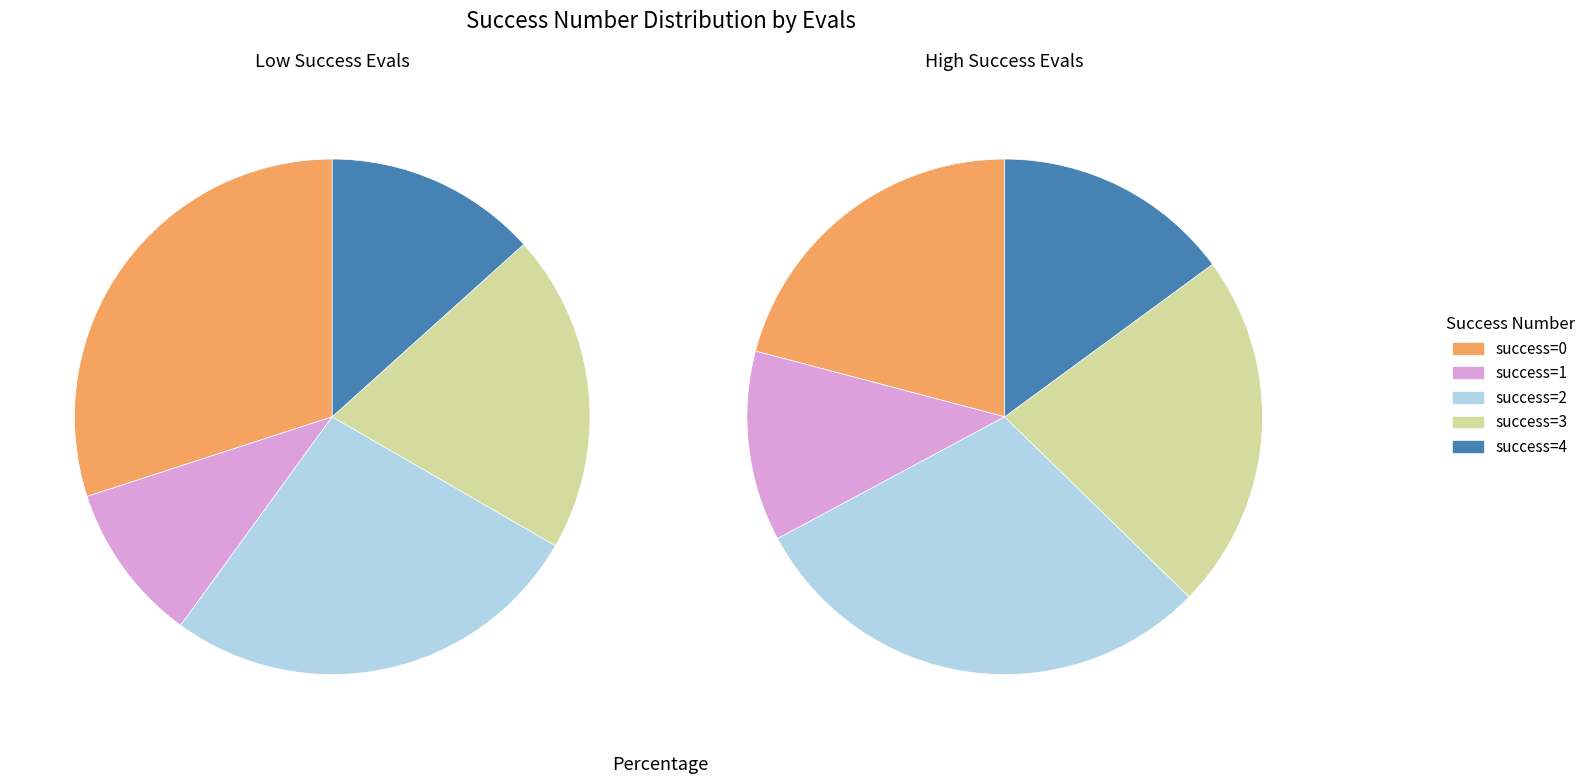

Is 2 the majority of the pie?

No